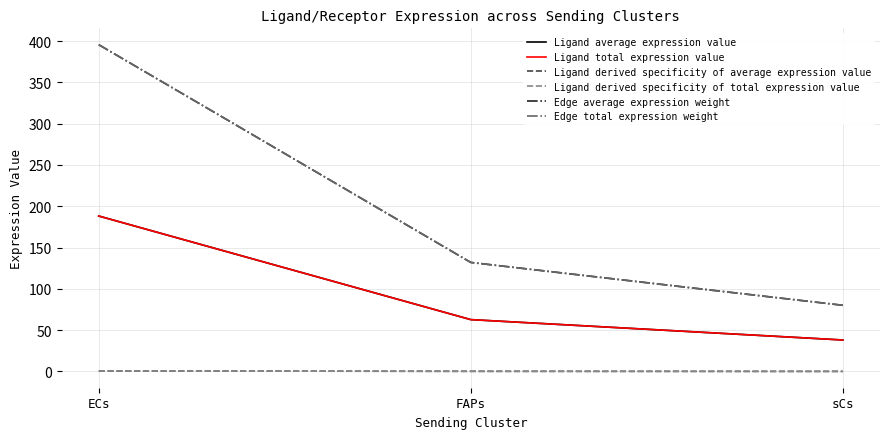

Does the chart have visible grid lines?

Yes